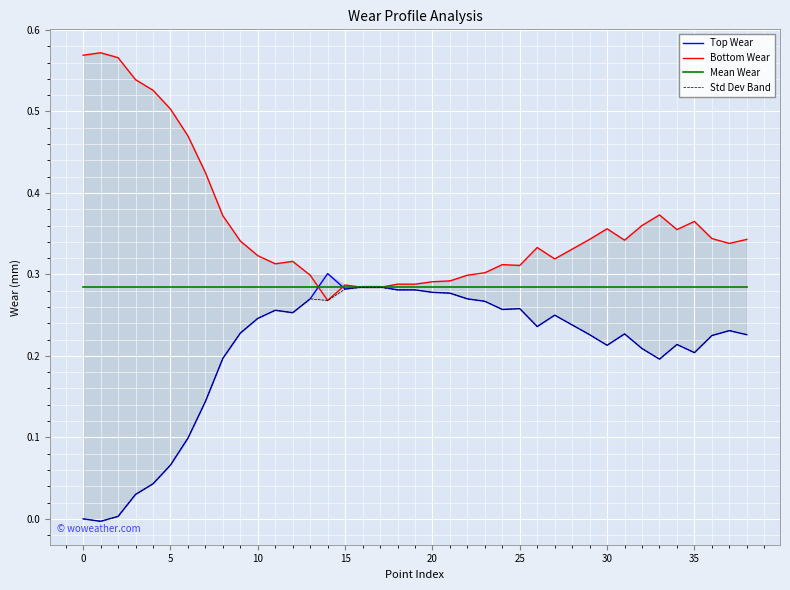

The value of Bottom Wear at 18 is 0.3. True or false?

True